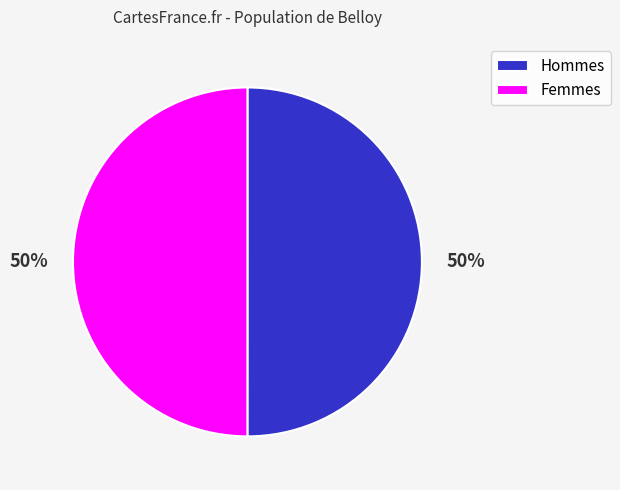

Combined, do Hommes and Femmes account for over 50%?

Yes